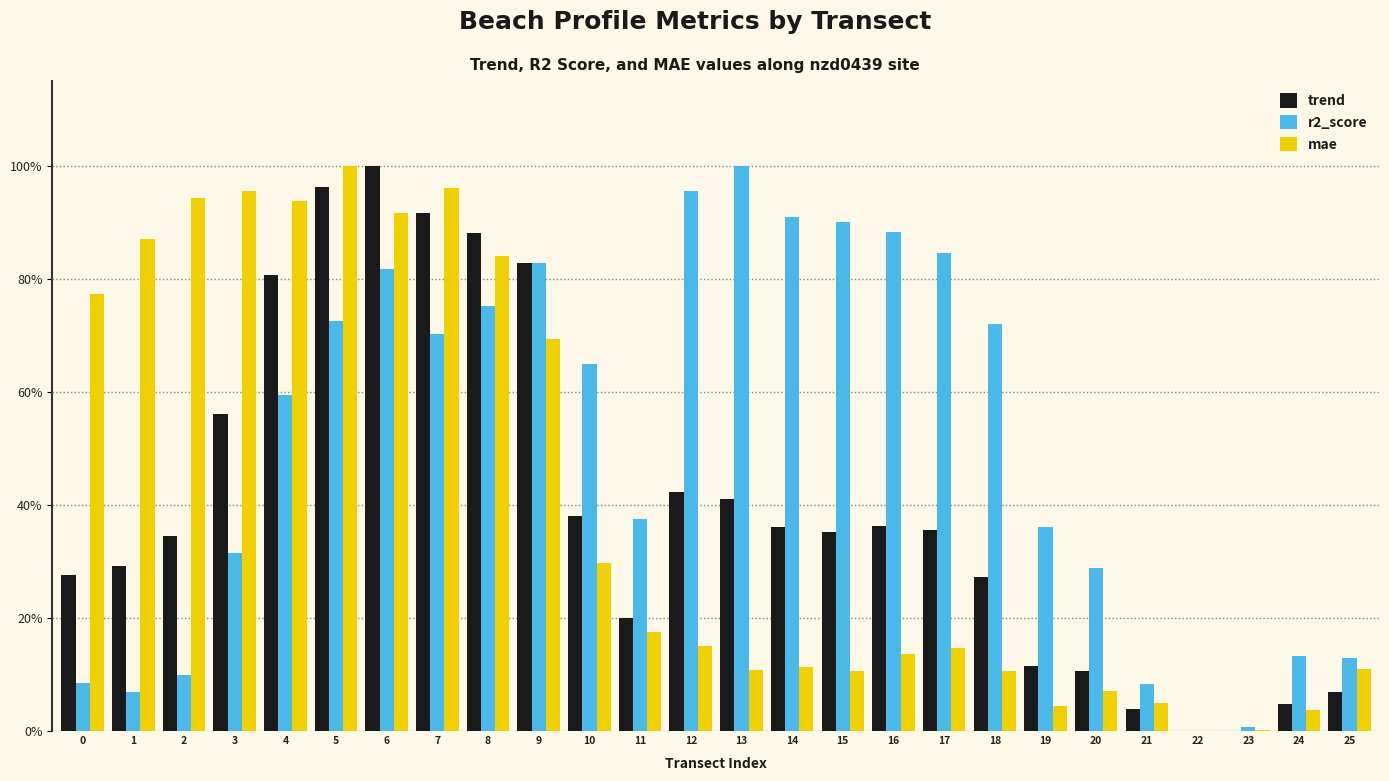

What is the difference between the second highest and minimum values in the mae series?

1.0